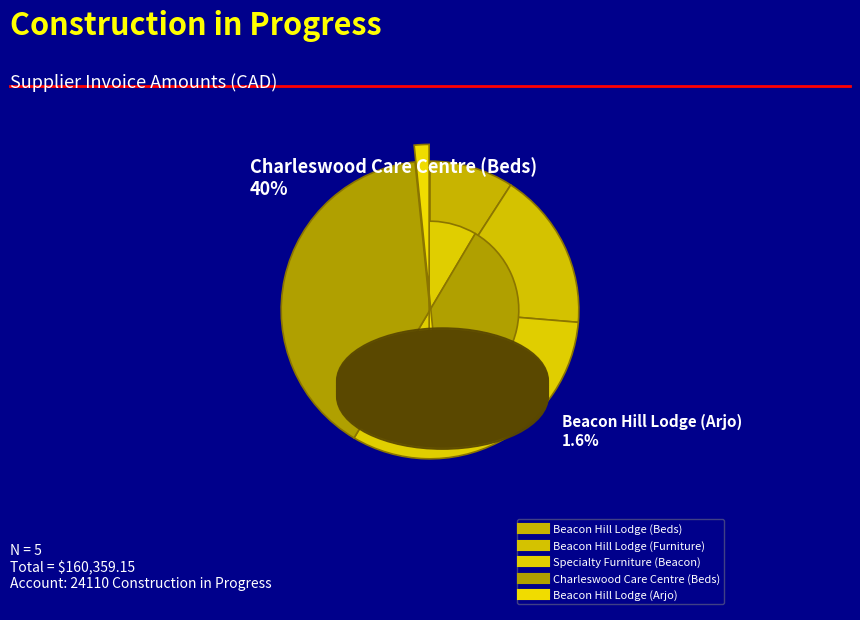

To the nearest percent, what portion does Beacon Hill Lodge (Arjo) represent?

2%